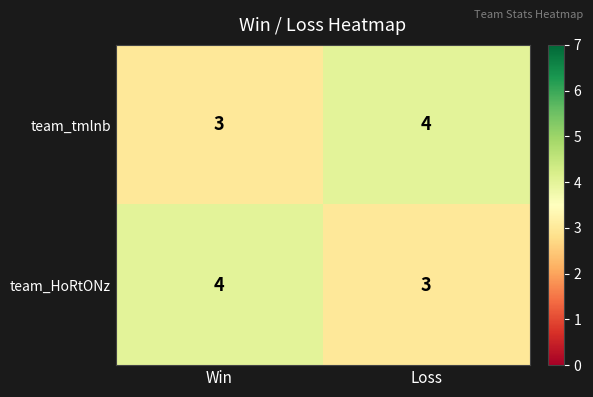

What is the total value across all series at Win?

7